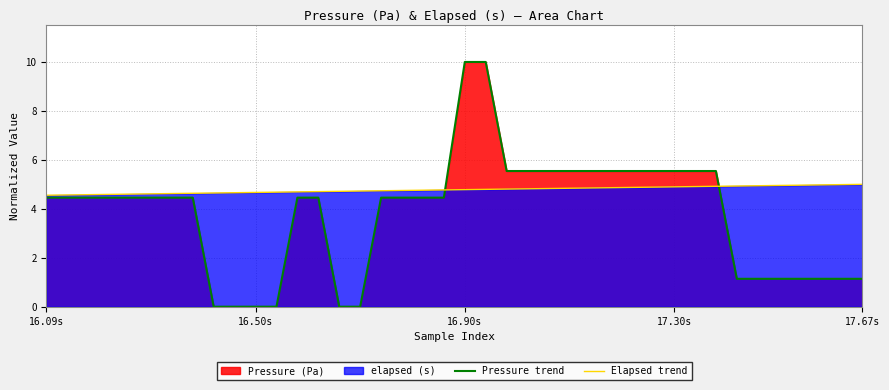

What is the label of the 32nd point from the left?

31